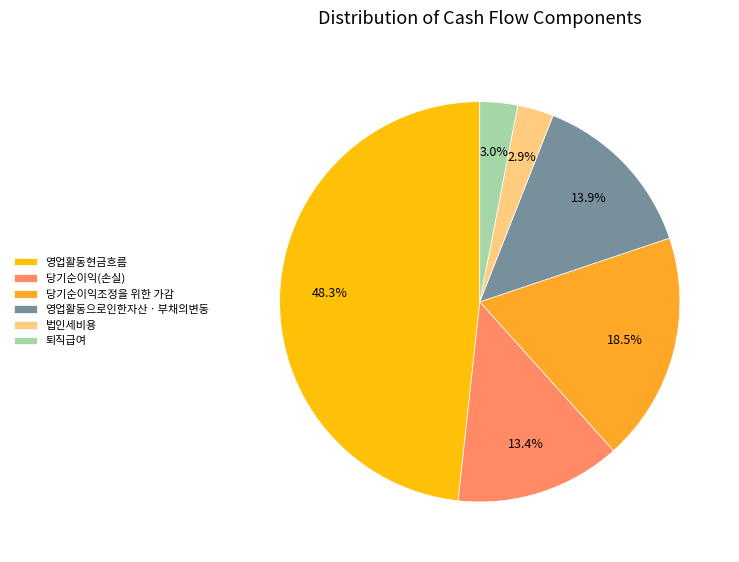

To the nearest percent, what is the combined percentage of 당기순이익조정을 위한 가감 and 법인세비용?

21%